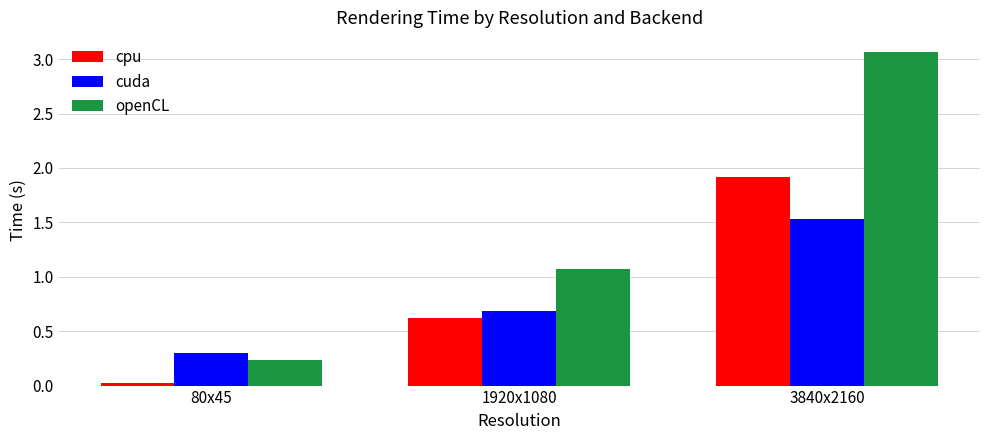

At which label does cpu reach its minimum?

80x45